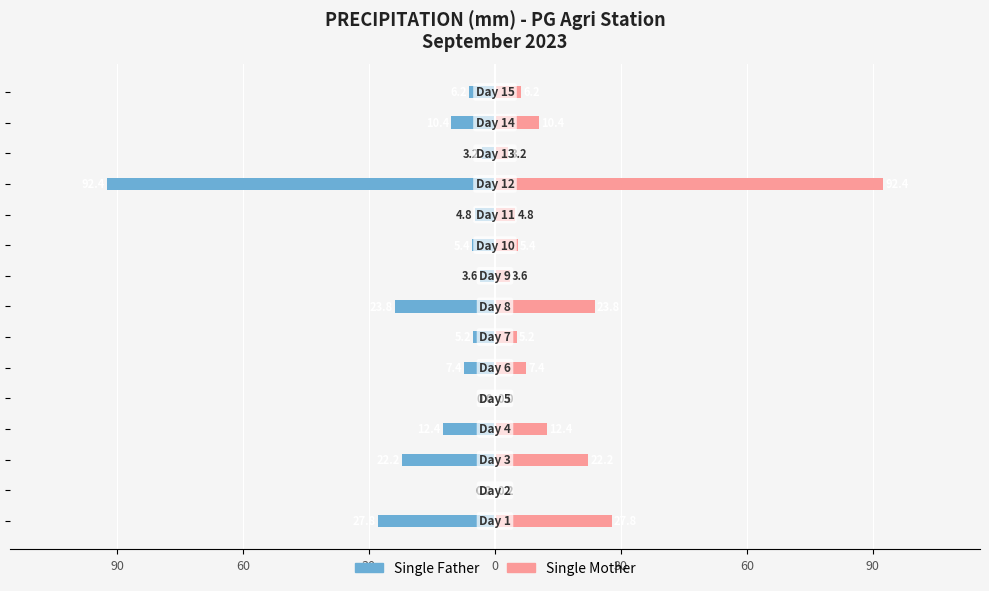

Is it true that Single Mother equals 59.9 at 11?

False